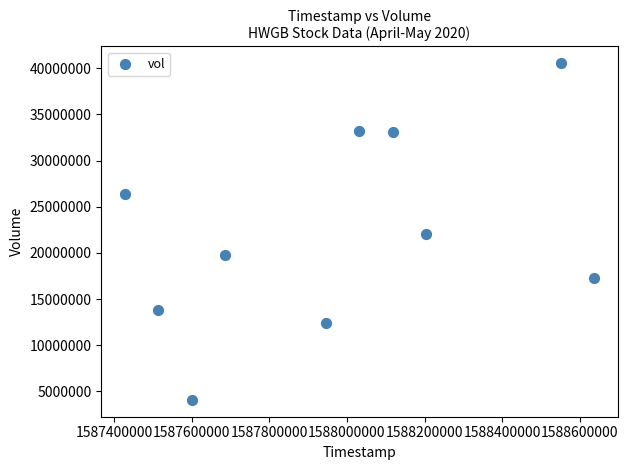

What is the average X value?

1587971520